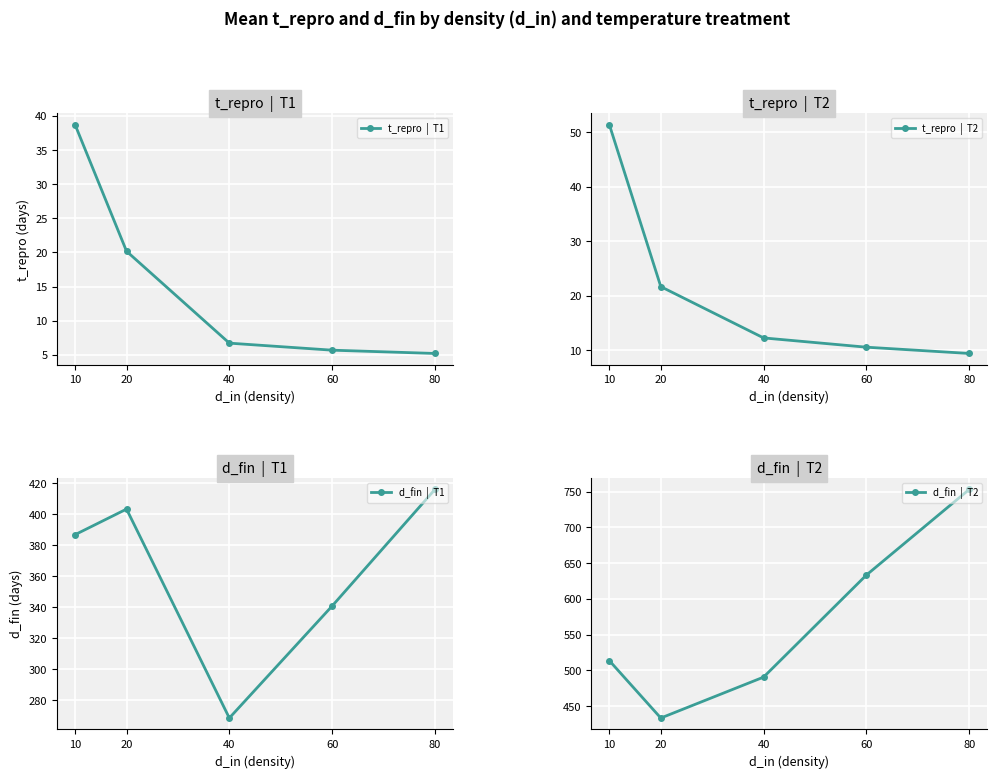

What is the approximate value of t_repro  |  T2 at 20?

21.7